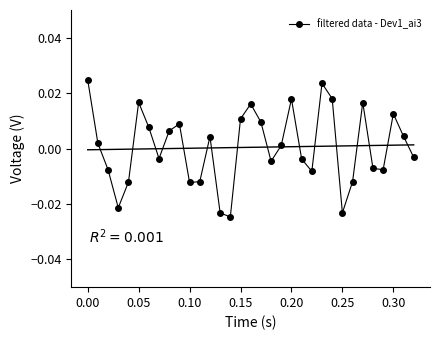

At which category does filtered data - Dev1_ai3 reach its first local peak?

0.05